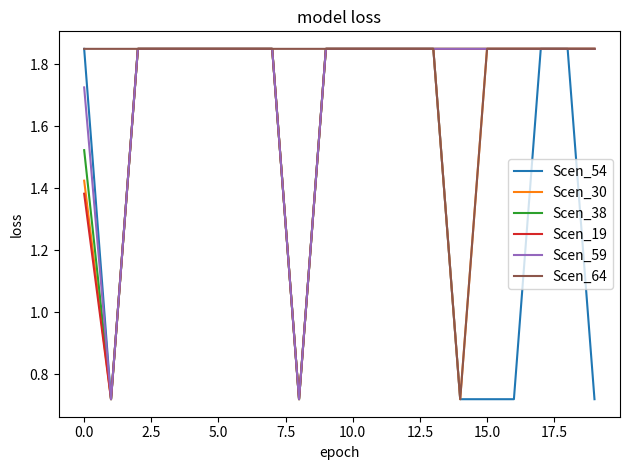

What are all the series names shown in the legend?

Scen_54, Scen_30, Scen_38, Scen_19, Scen_59, Scen_64